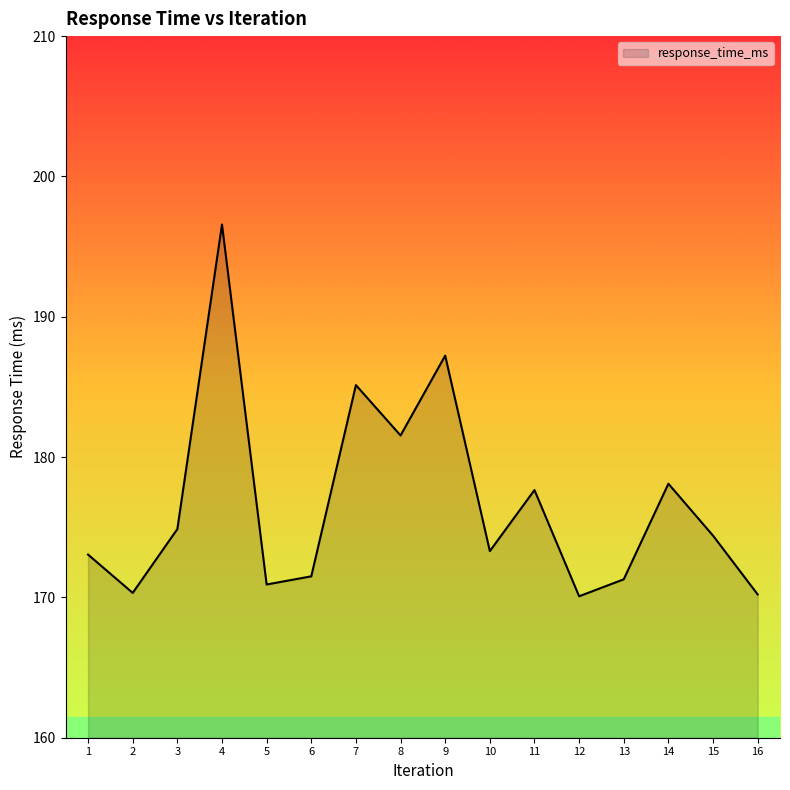

Between 10 and 2, which is larger?

10